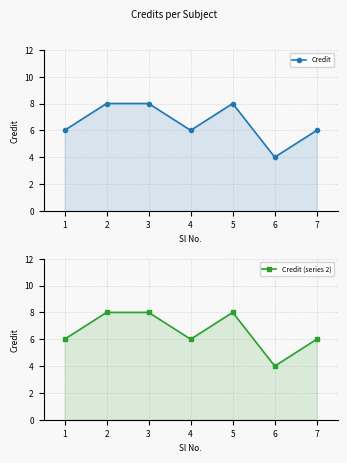

What are all the series names shown in the legend?

Credit, Credit (series 2)